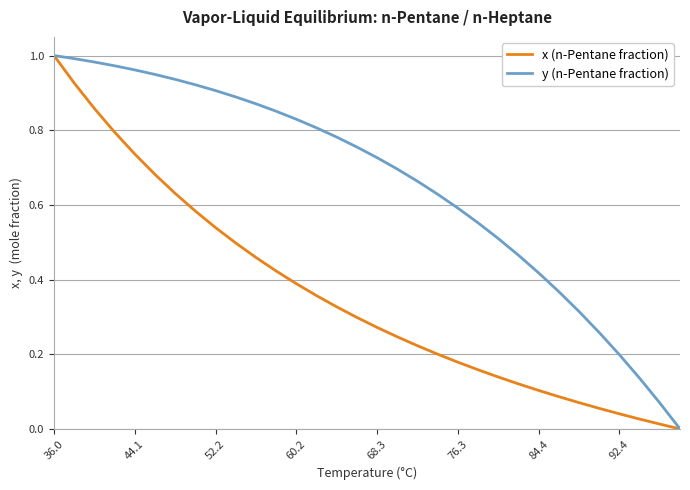

List the series in order of their overall mean, highest first.

y (n-Pentane fraction), x (n-Pentane fraction)